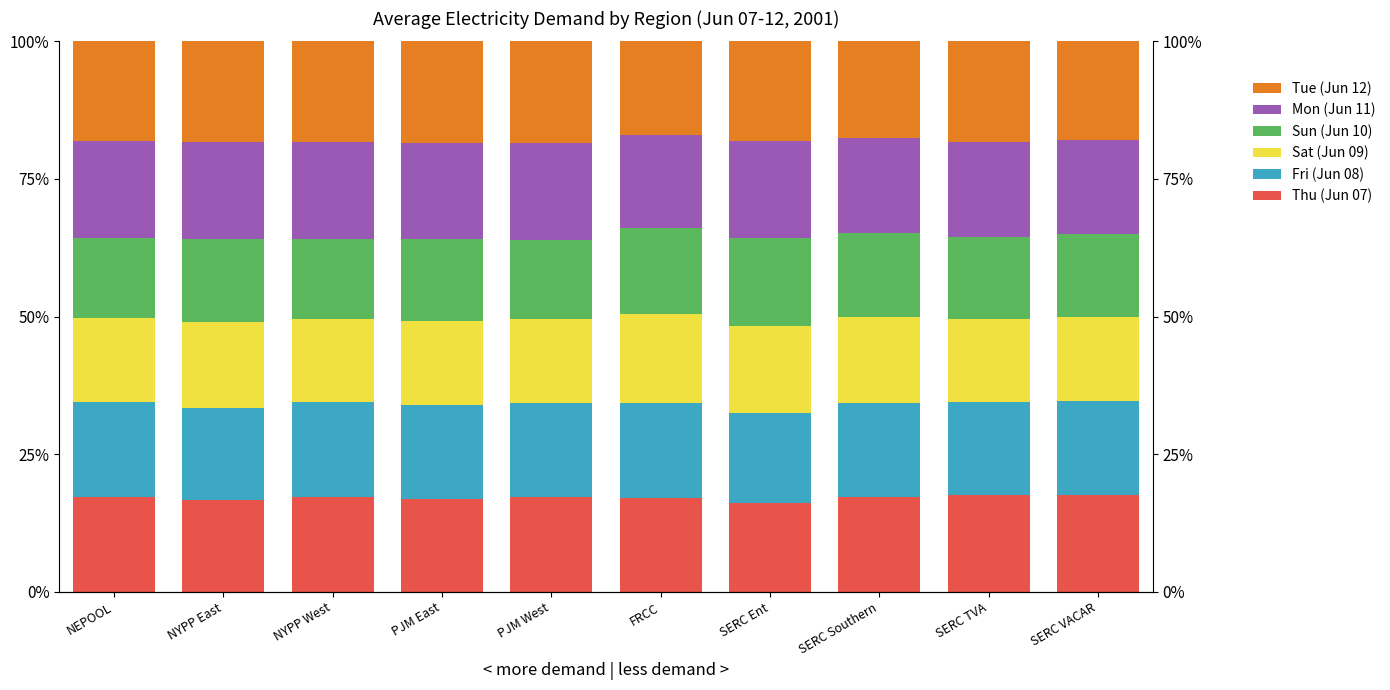

Read the Thu (Jun 07) value at SERC VACAR.

17.6